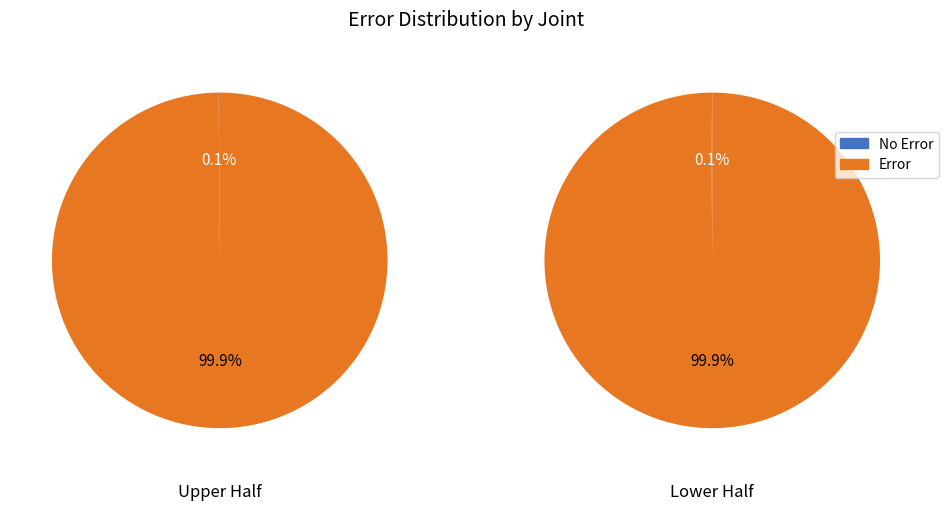

Which series has the widest spread of values?

Error